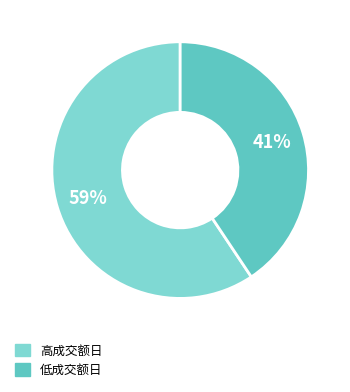

Is there a majority slice in this chart?

Yes